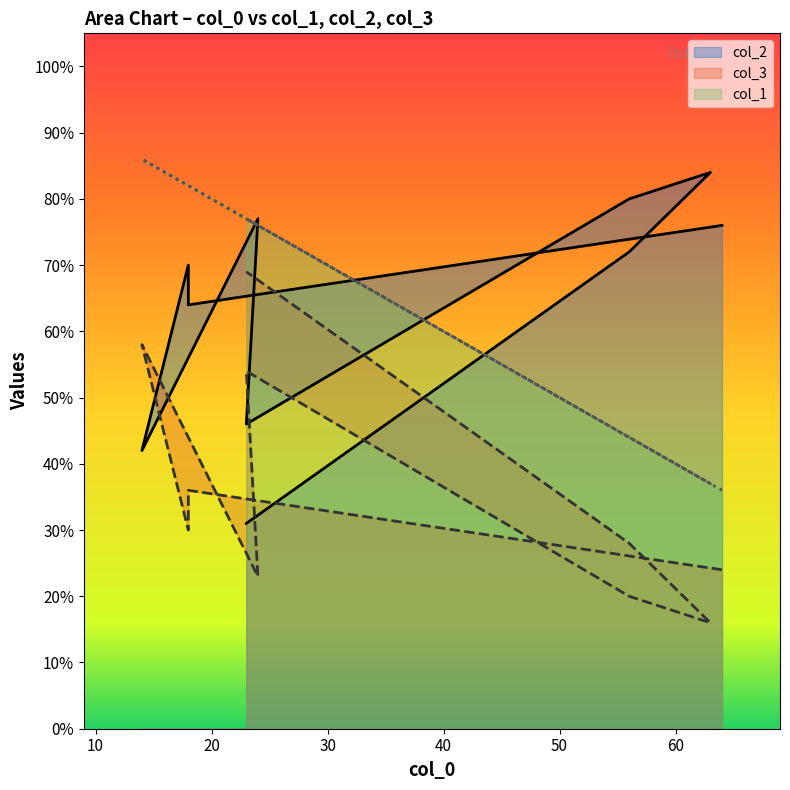

Which label corresponds to the largest value in the chart?

14